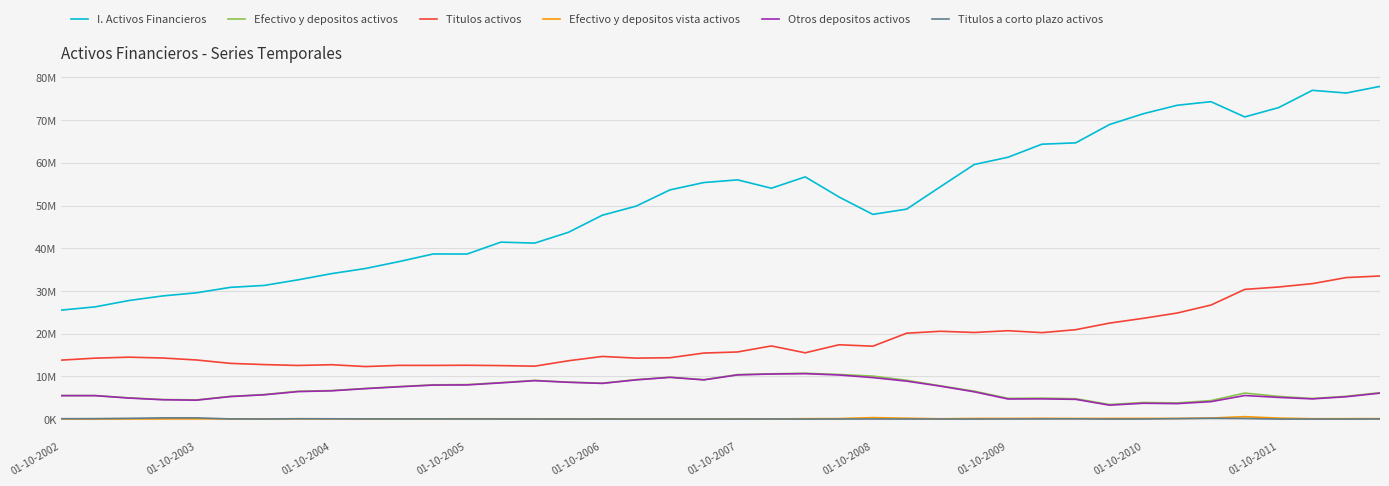

True or false: Titulos activos and Otros depositos activos intersect in this chart.

False